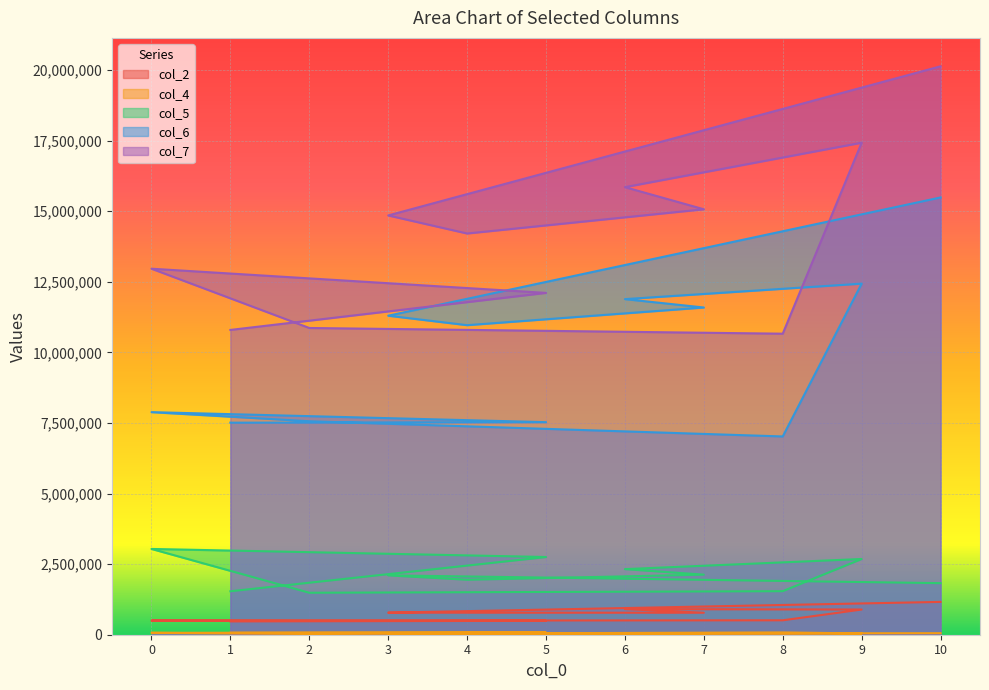

True or false: col_6 and col_2 cross at least once.

False